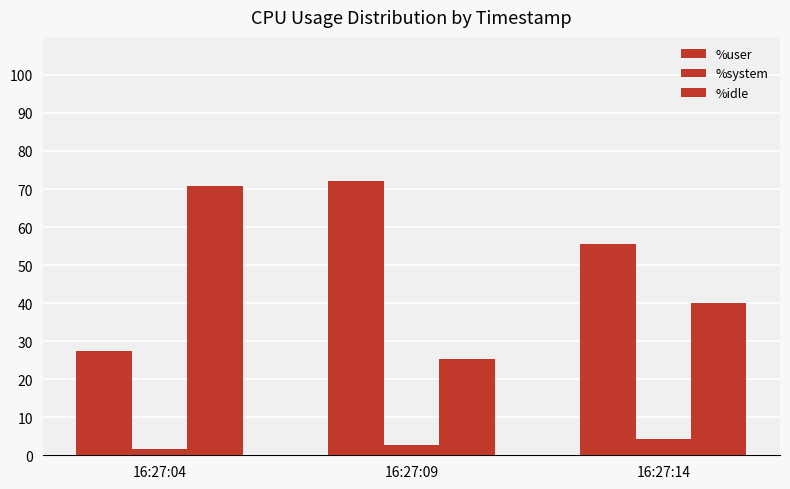

Are the bars grouped side by side (vs. stacked)?

Yes